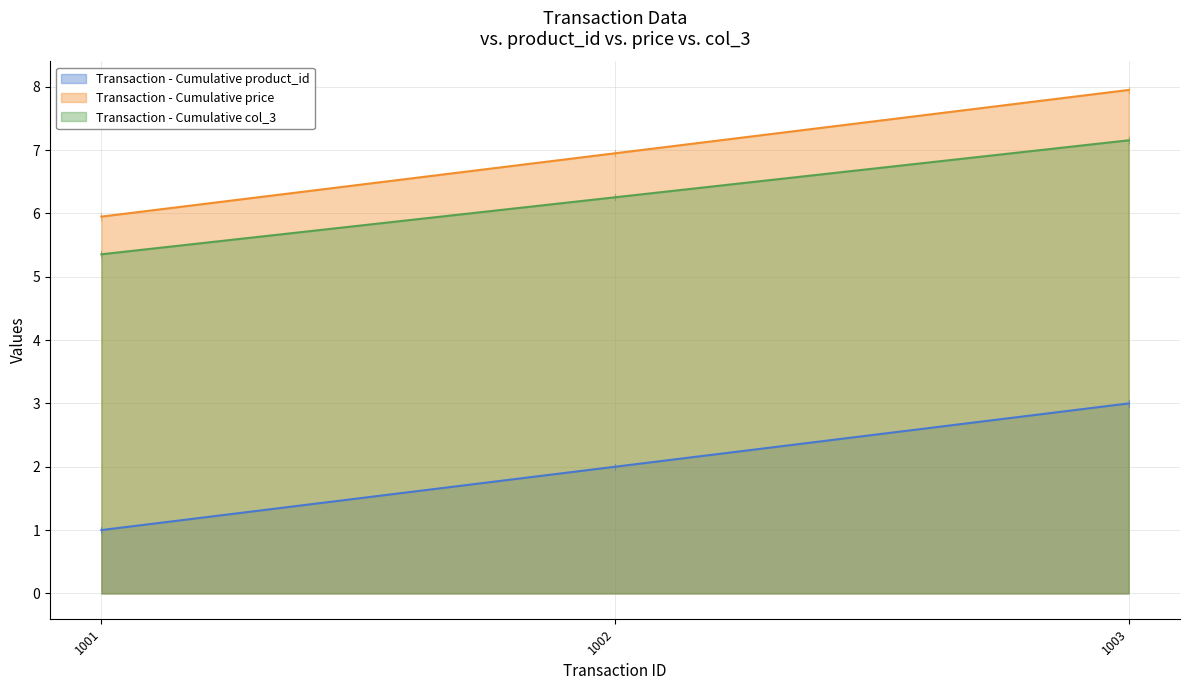

What are all the series names shown in the legend?

Transaction - Cumulative product_id, Transaction - Cumulative price, Transaction - Cumulative col_3